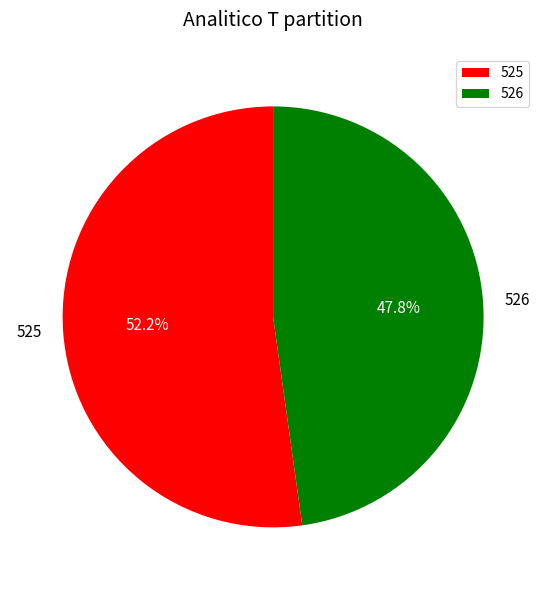

What is the total percentage of 525 and 526?

100.0%